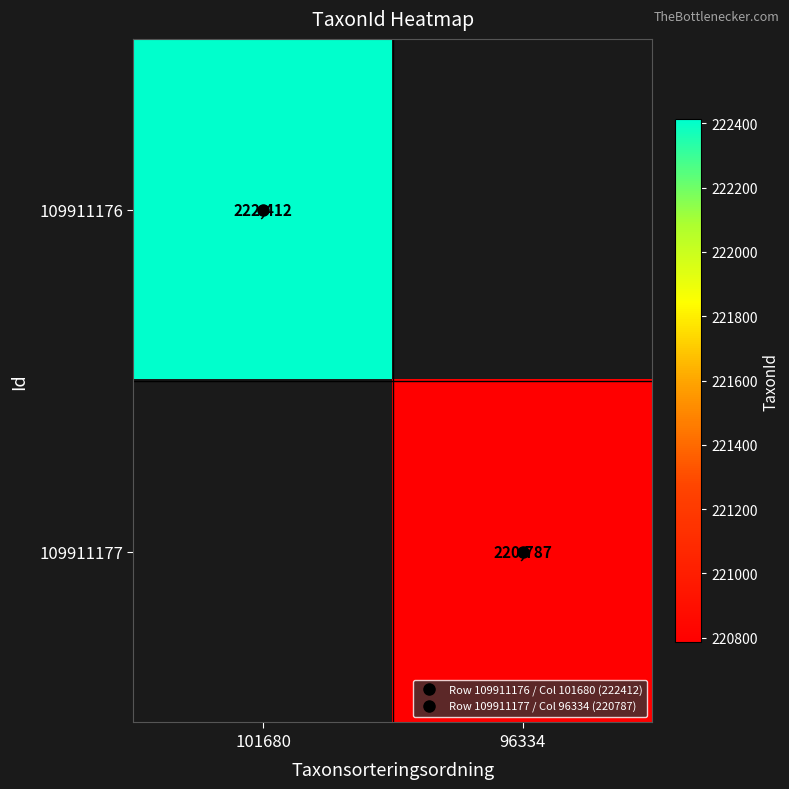

Is the value of 109911176 at 96334 greater than the value of 109911177 at 101680?

No